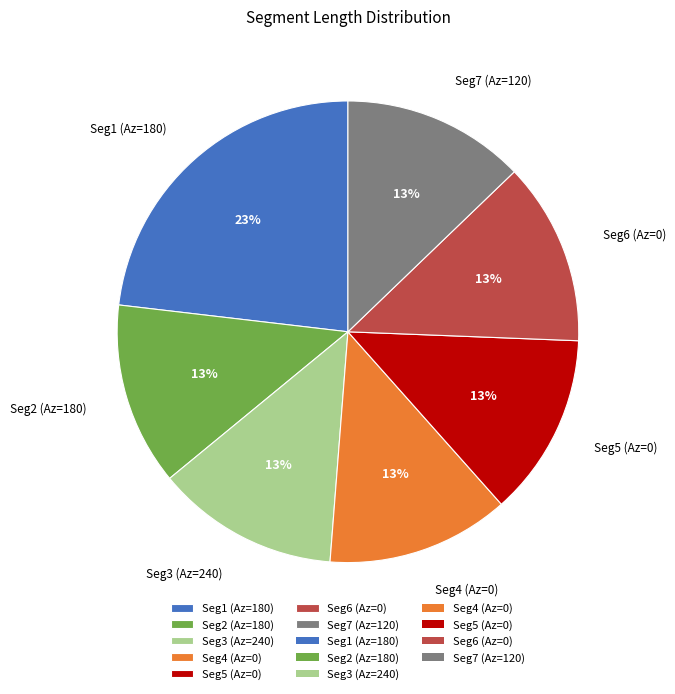

Is there any slice that represents more than half of the pie?

No